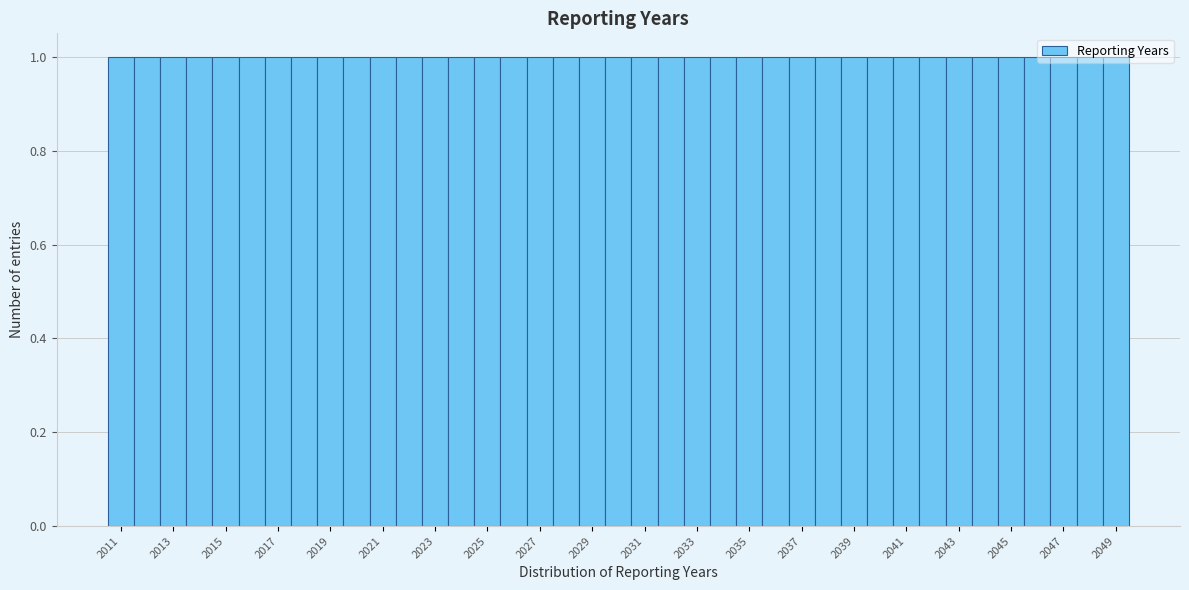

Reading left to right, transcribe this chart: for each bar, give the range it covers on the x-axis and its height. Neither the bar edges nor the heights are printed on the chart, so give them approximately, as read against the axes.

2010.5 to 2011.5: 1
2011.5 to 2012.5: 1
2012.5 to 2013.5: 1
2013.5 to 2014.5: 1
2014.5 to 2015.5: 1
2015.5 to 2016.5: 1
2016.5 to 2017.5: 1
2017.5 to 2018.5: 1
2018.5 to 2019.5: 1
2019.5 to 2020.5: 1
2020.5 to 2021.5: 1
2021.5 to 2022.5: 1
2022.5 to 2023.5: 1
2023.5 to 2024.5: 1
2024.5 to 2025.5: 1
2025.5 to 2026.5: 1
2026.5 to 2027.5: 1
2027.5 to 2028.5: 1
2028.5 to 2029.5: 1
2029.5 to 2030.5: 1
2030.5 to 2031.5: 1
2031.5 to 2032.5: 1
2032.5 to 2033.5: 1
2033.5 to 2034.5: 1
2034.5 to 2035.5: 1
2035.5 to 2036.5: 1
2036.5 to 2037.5: 1
2037.5 to 2038.5: 1
2038.5 to 2039.5: 1
2039.5 to 2040.5: 1
2040.5 to 2041.5: 1
2041.5 to 2042.5: 1
2042.5 to 2043.5: 1
2043.5 to 2044.5: 1
2044.5 to 2045.5: 1
2045.5 to 2046.5: 1
2046.5 to 2047.5: 1
2047.5 to 2048.5: 1
2048.5 to 2049.5: 1